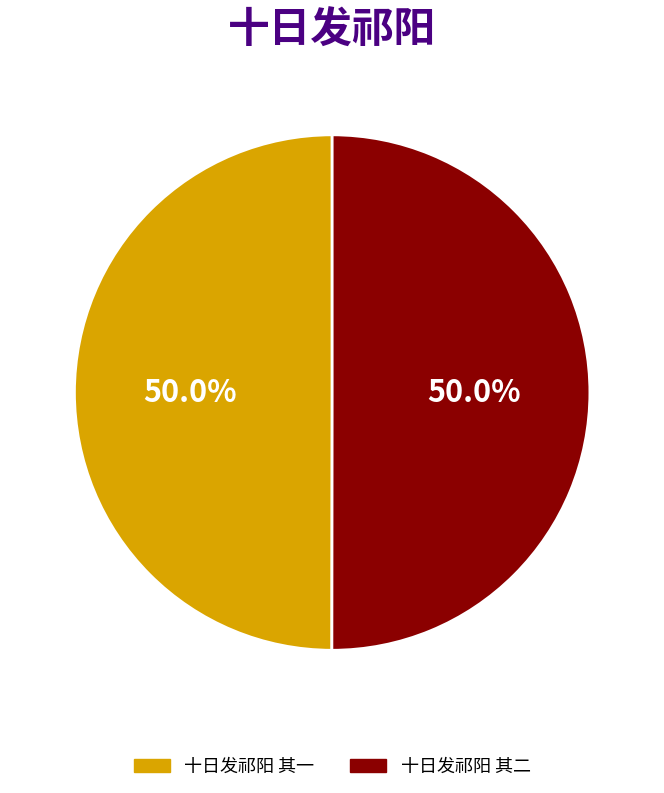

Combined, what portion of the pie is 十日发祁阳 其二 and 十日发祁阳 其一?

100.0%